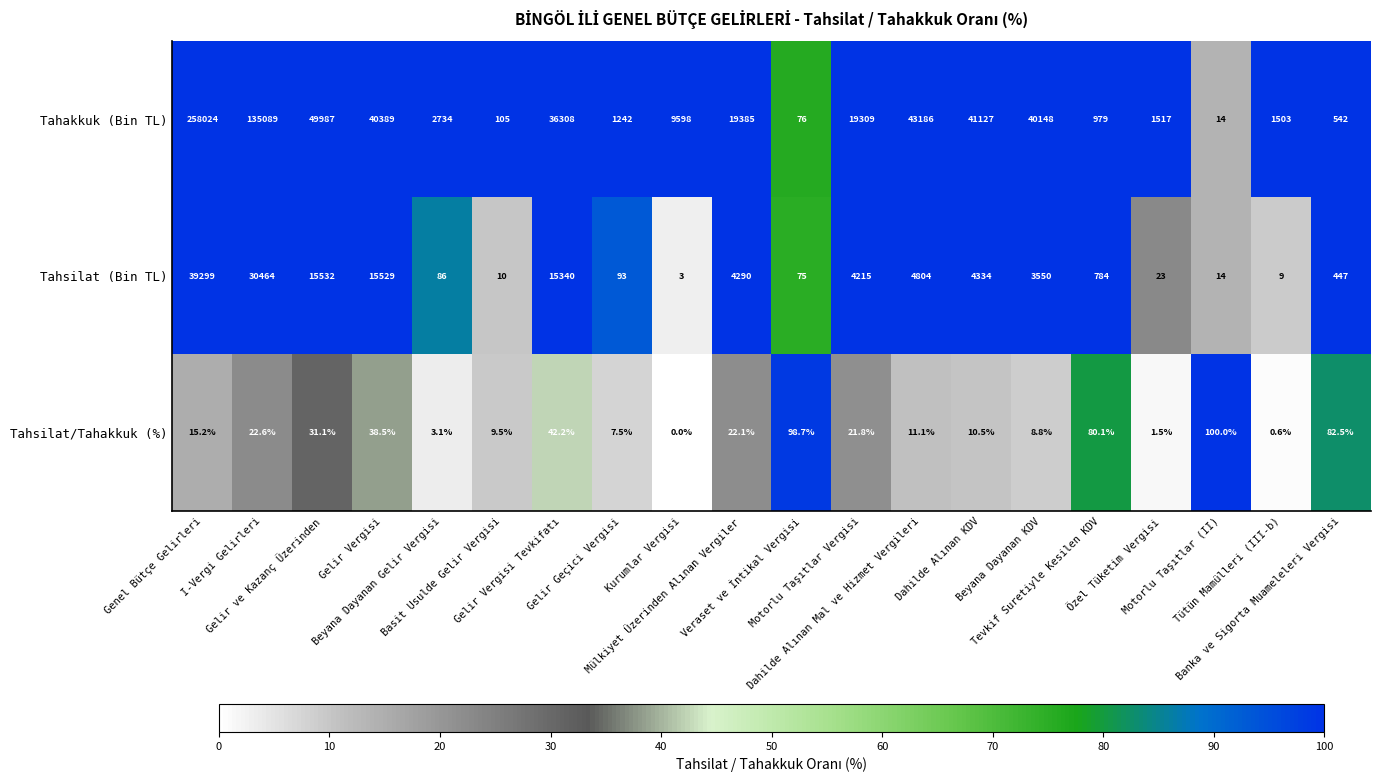

What is the greatest value displayed?

258024.0